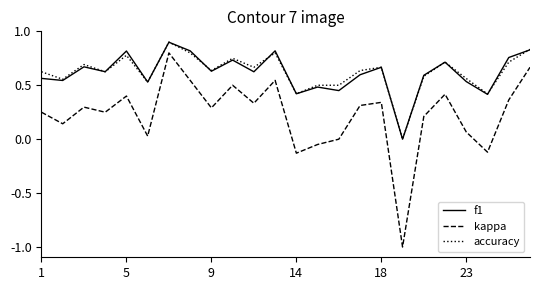

True or false: kappa and accuracy cross at least once.

False